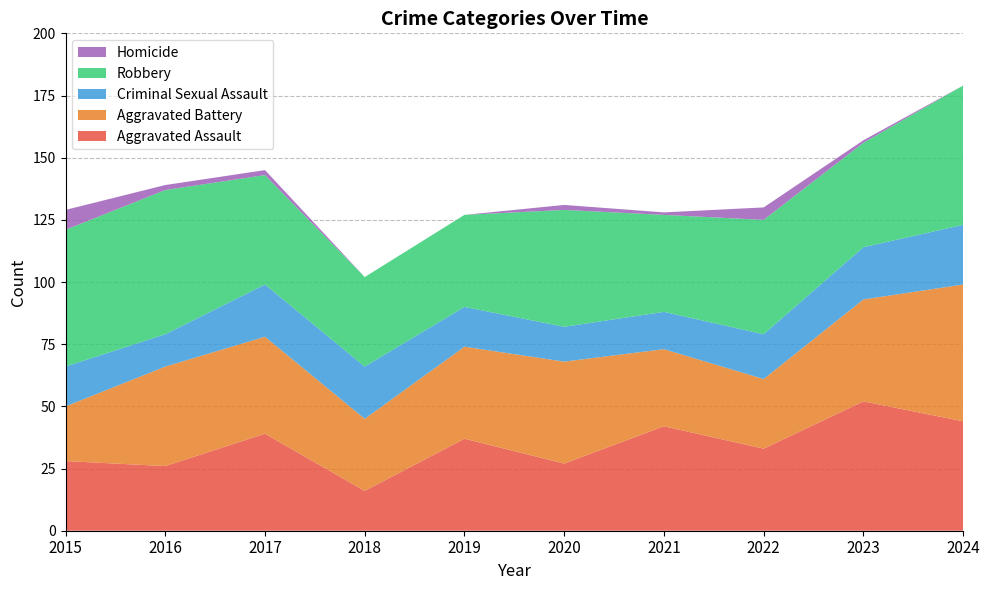

Reading left to right, what are all the values shown in this chart?

Aggravated Assault: 28	26	39	16	37	27	42	33	52	44
Aggravated Battery: 22	40	39	29	37	41	31	28	41	55
Criminal Sexual Assault: 16	13	21	21	16	14	15	18	21	24
Robbery: 55	58	44	36	37	47	39	46	42	56
Homicide: 8	2	2	0	0	2	1	5	1	0